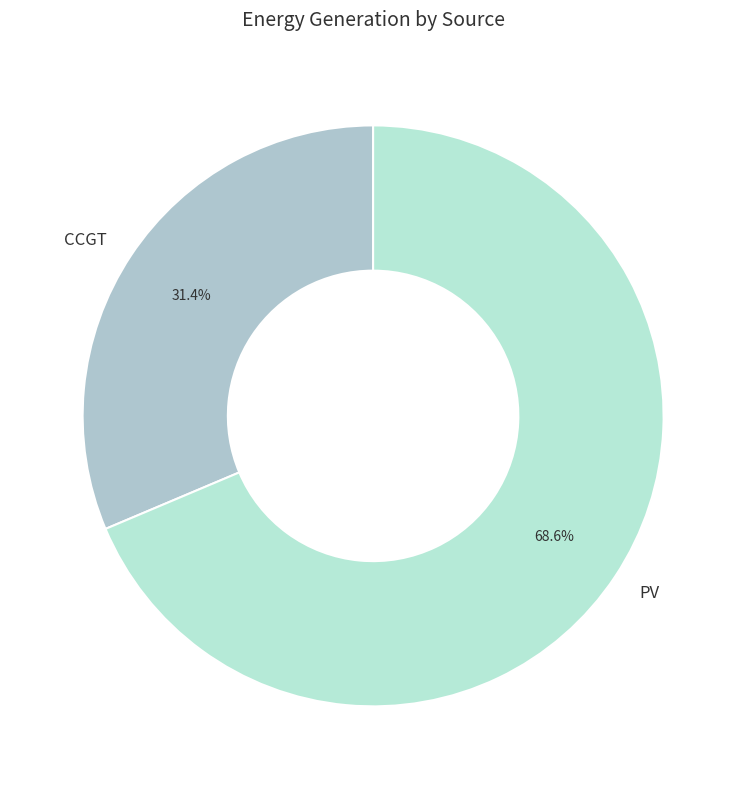

How many segments does this pie chart have?

2